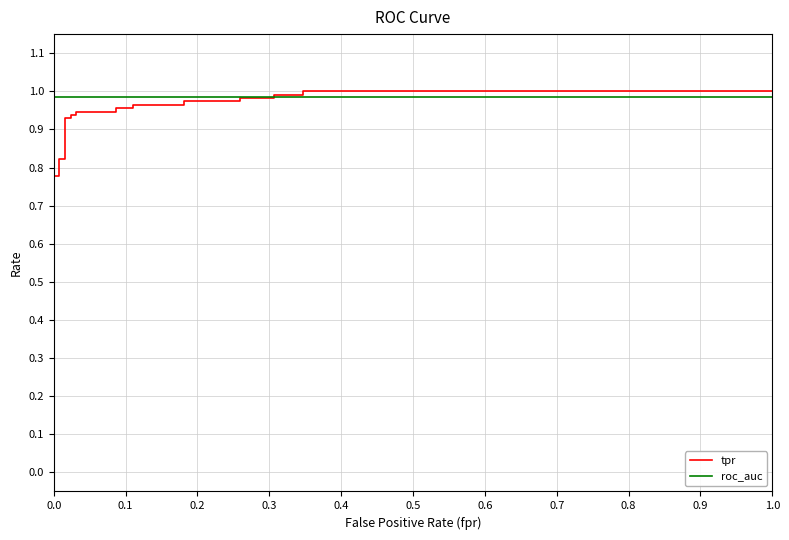

The value of roc_auc at 0.3 is 1.0. True or false?

True